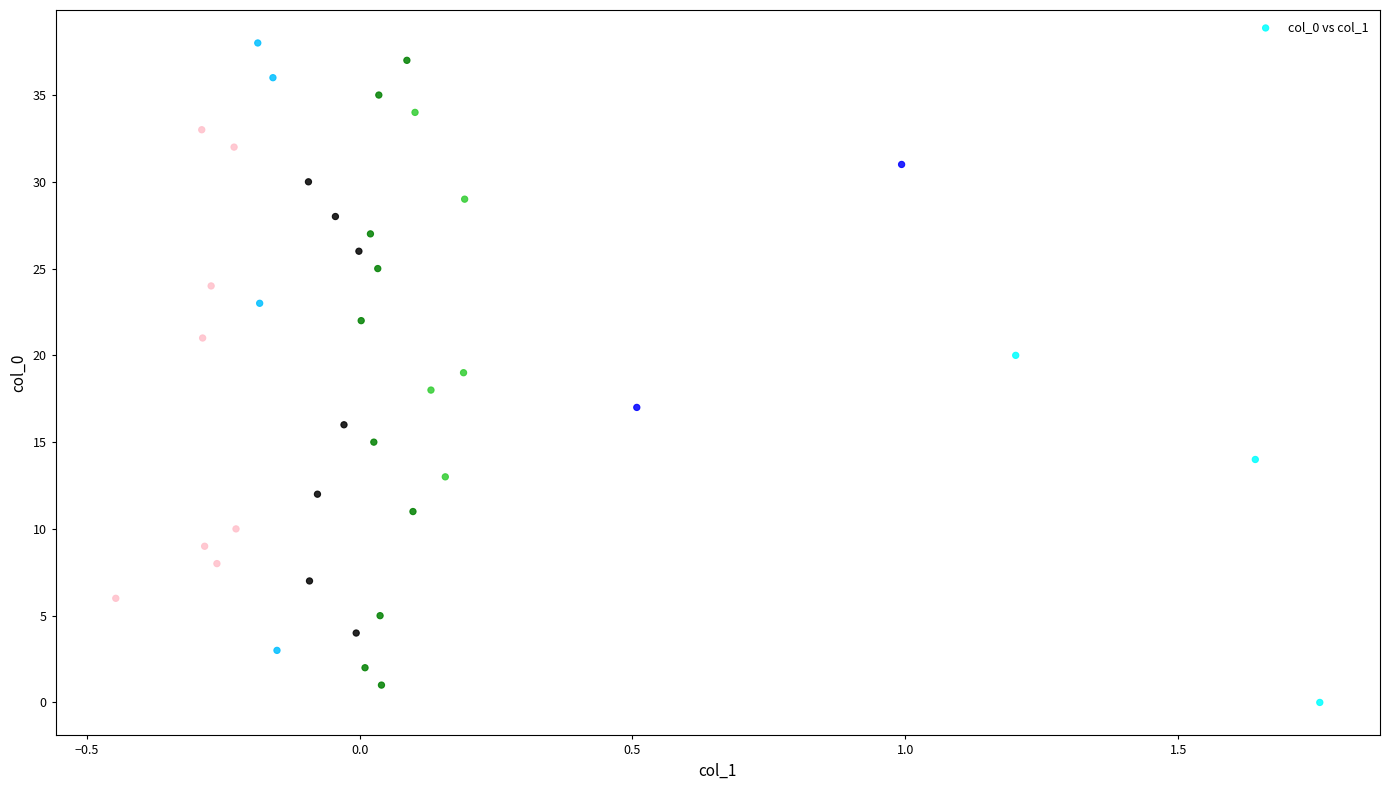

What is the range of Y values (max minus min)?

38